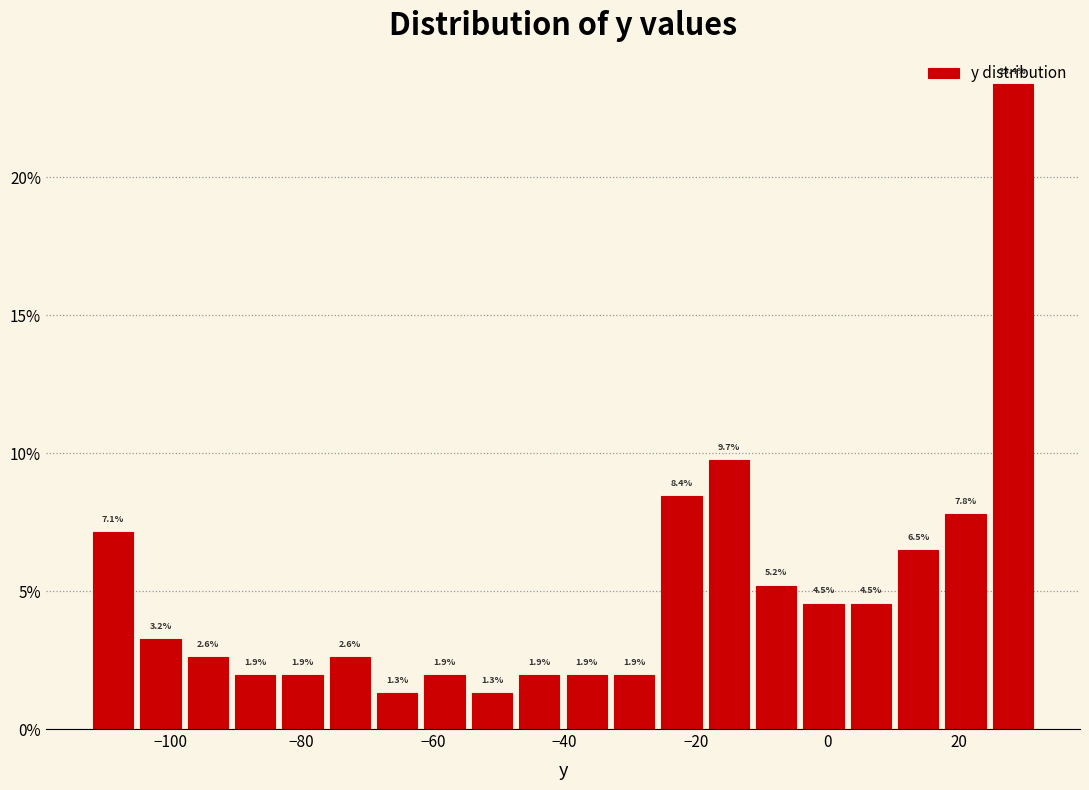

Read against the x-axis, roughly where is the centre of the tallest bar?

28